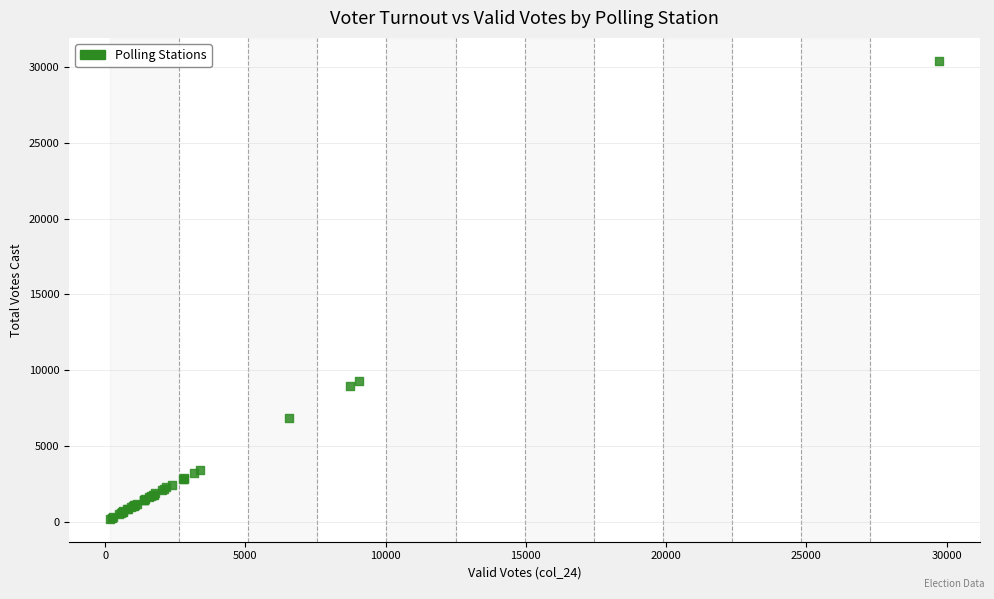

What Y value in the scatter plot is closest to 15300?

9294